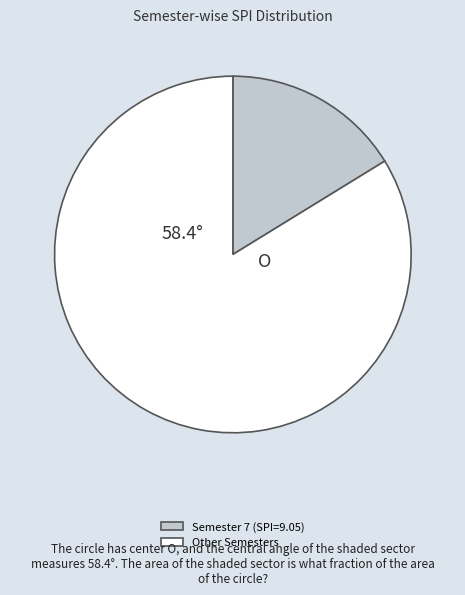

Count the number of slices in the pie.

2